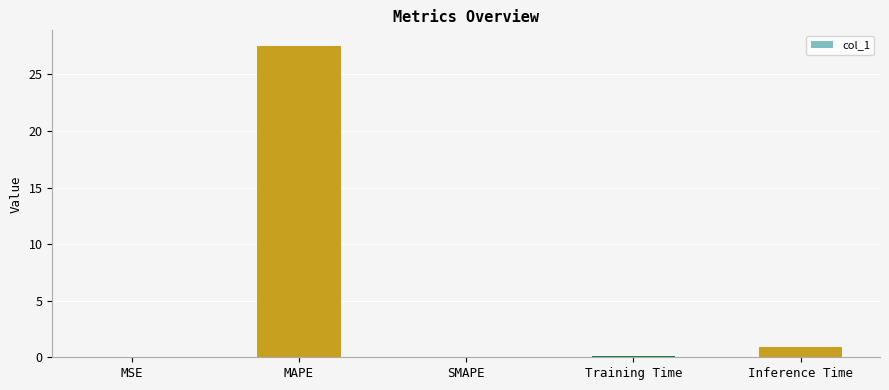

What is the sum of the values at MSE and Training Time?

0.1